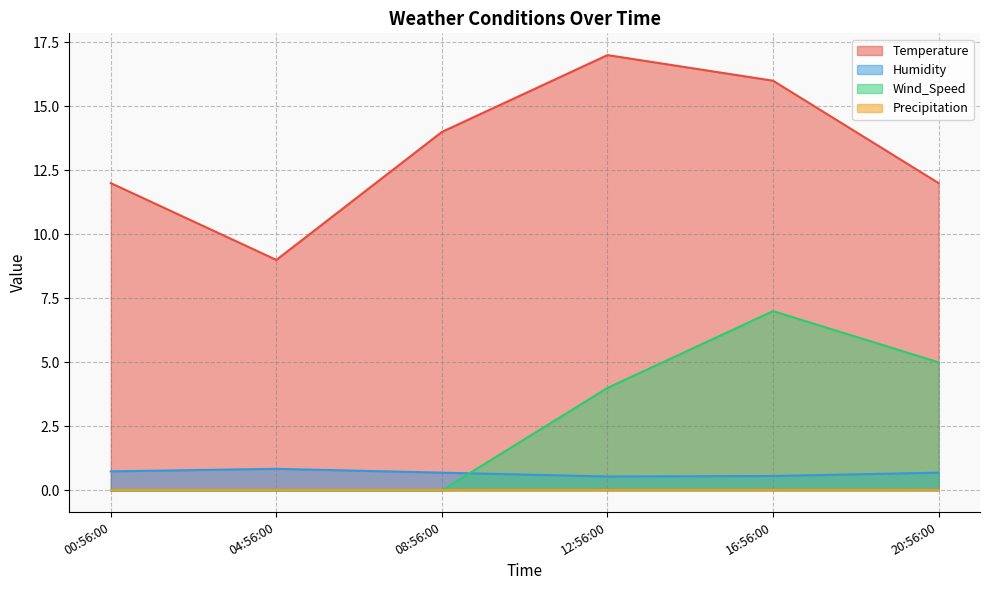

Is it true that Wind_Speed equals 7.0 at 16:56:00?

True